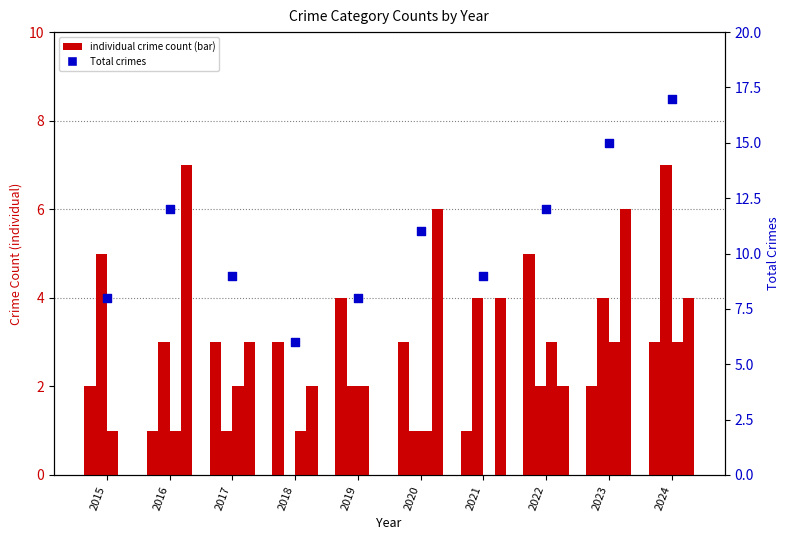

Which series has the largest total across all categories?

Total